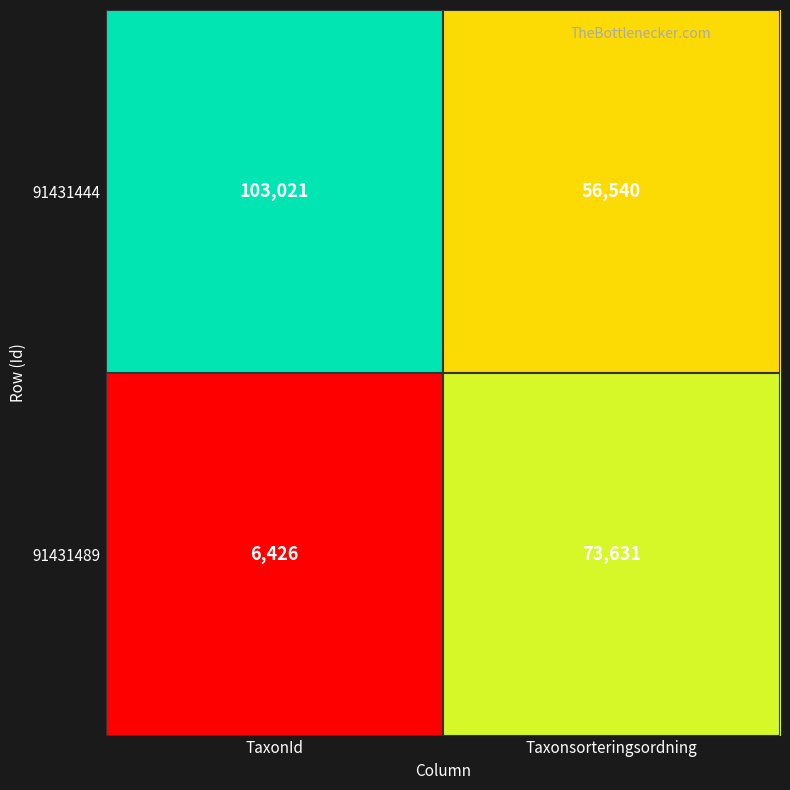

What is the total value across all series at Taxonsorteringsordning?

130171